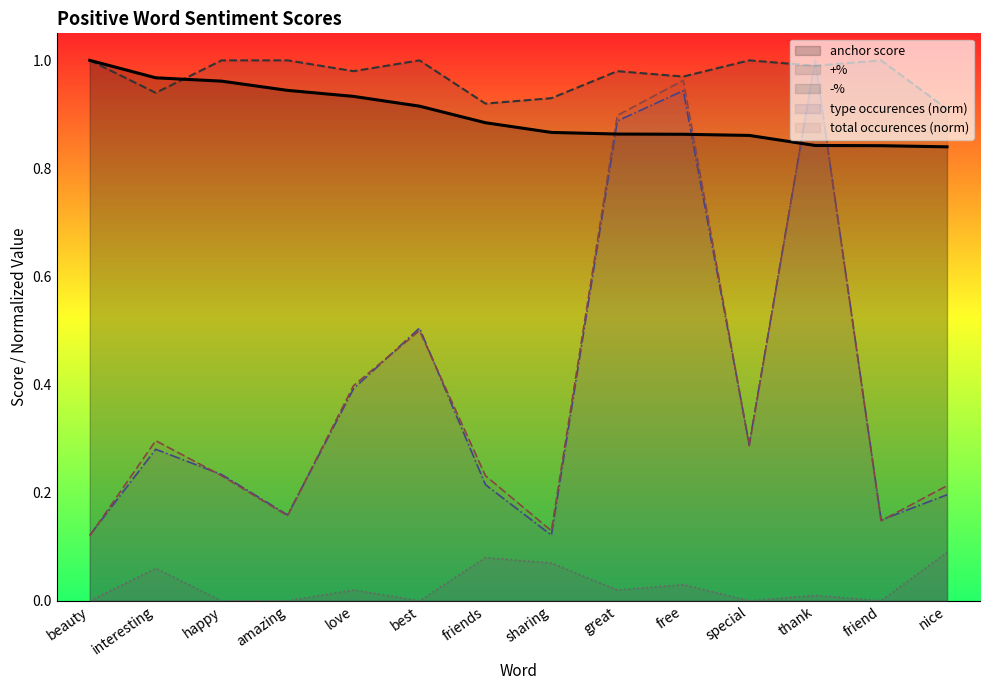

How many +% values are between 0 and 1?

14